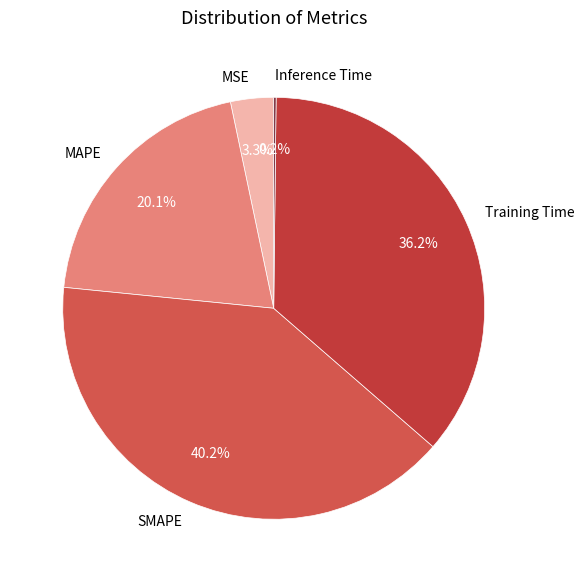

Is there any slice that represents more than half of the pie?

No